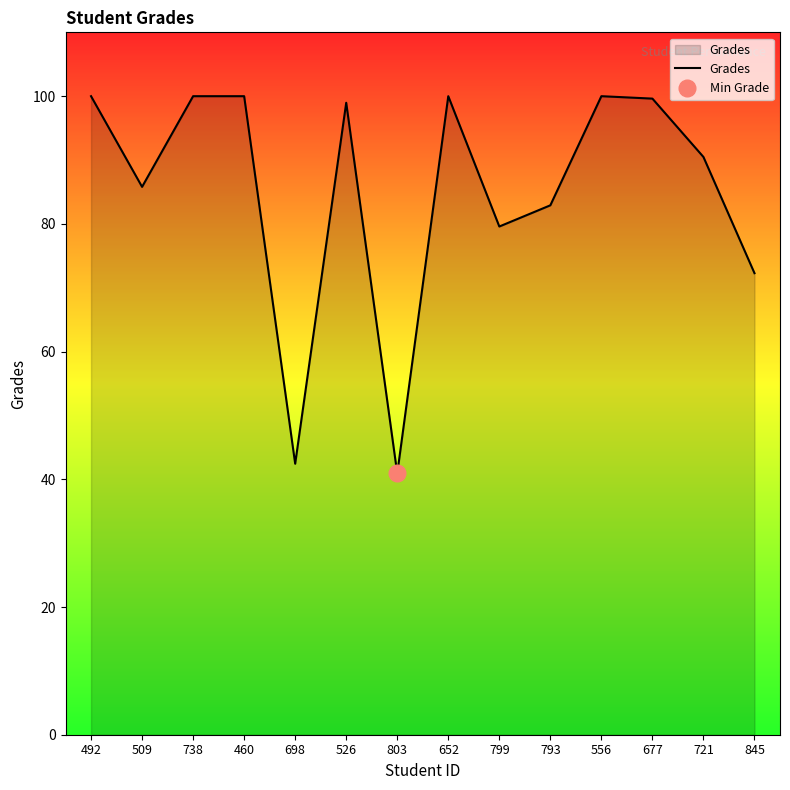

Reading right to left, what are all the values shown in this chart?

845=72.3	721=90.5	677=99.6	556=100.0	793=82.9	799=79.6	652=100.0	803=40.9	526=99.0	698=42.4	460=100.0	738=100.0	509=85.8	492=100.0